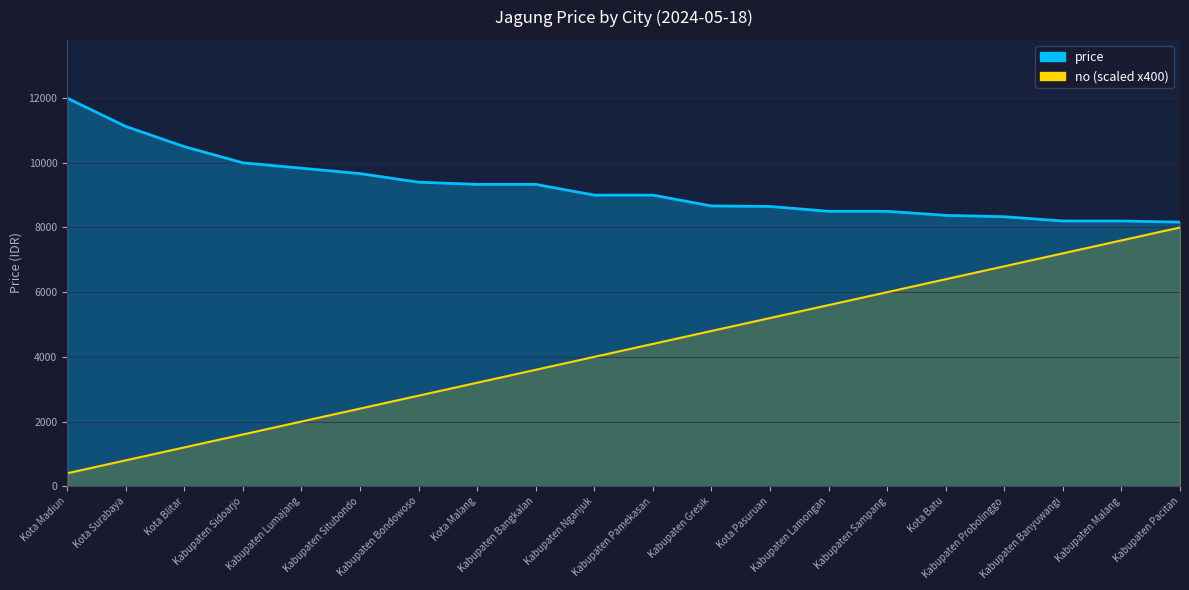

At which label is no closest to 4200?

Kabupaten Nganjuk